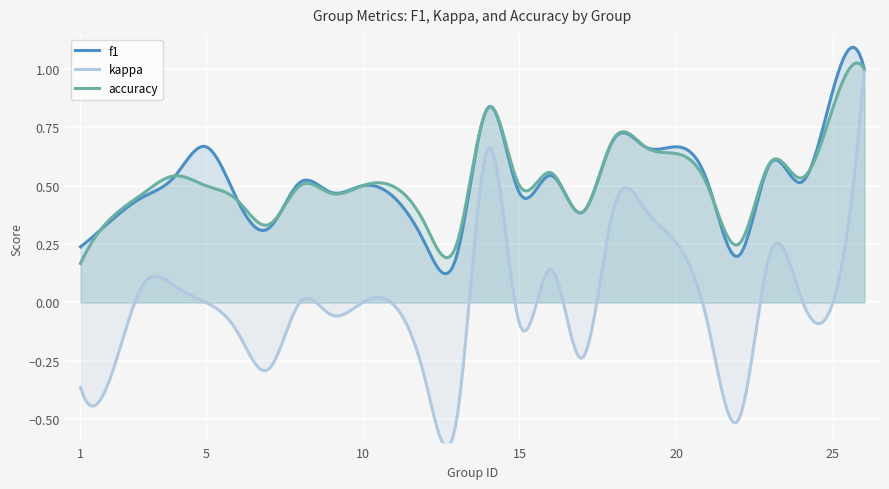

Count the accuracy values in the range 0 to 1.

24